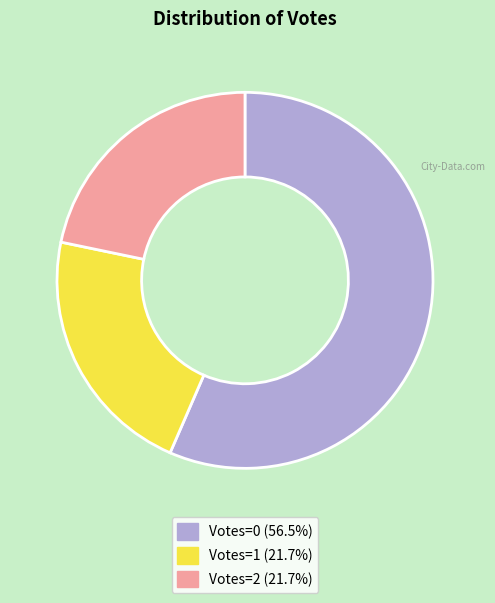

Is there a majority slice in this chart?

Yes